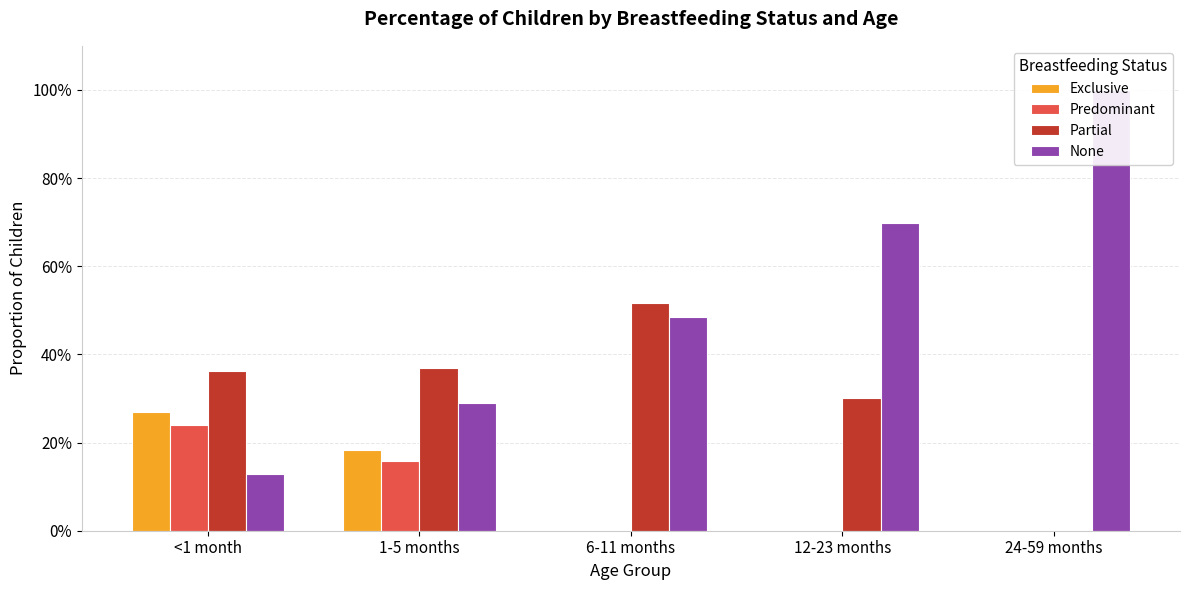

Is the value of Predominant at 1-5 months greater than the value of None at 12-23 months?

No